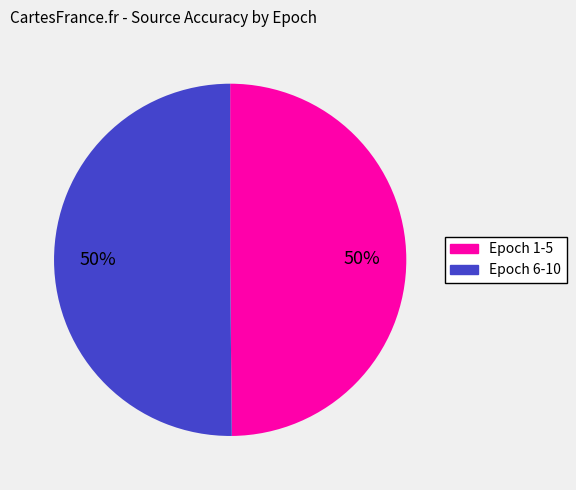

What is the ratio of the value at Epoch 1-5 to the value at Epoch 6-10?

1.0